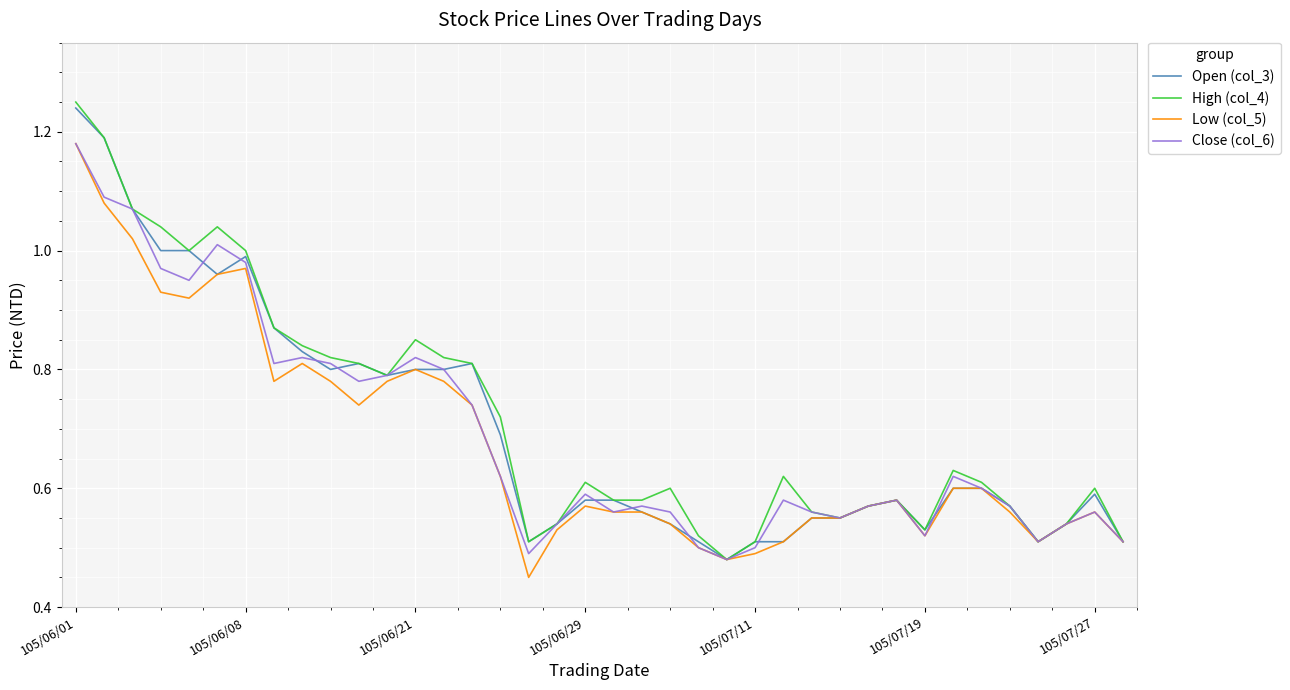

Count the number of data series in this chart.

4